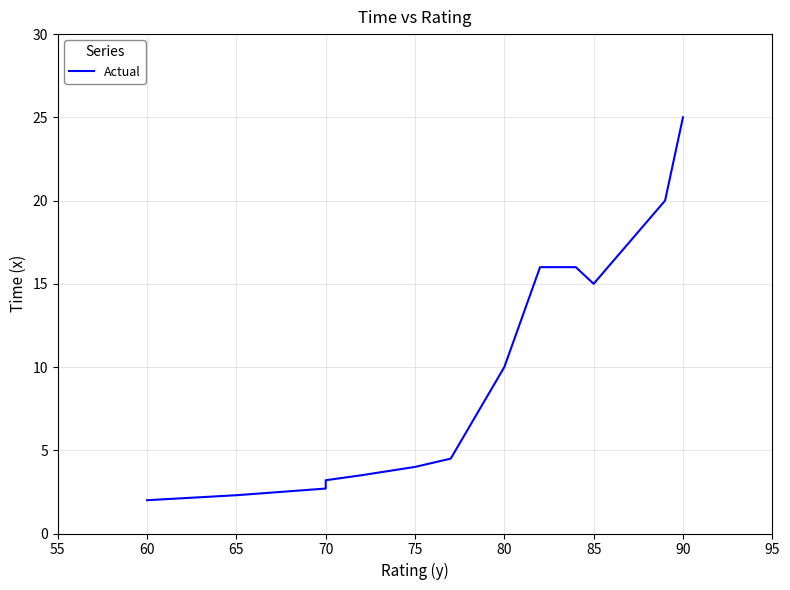

What position from the left is 55?

1